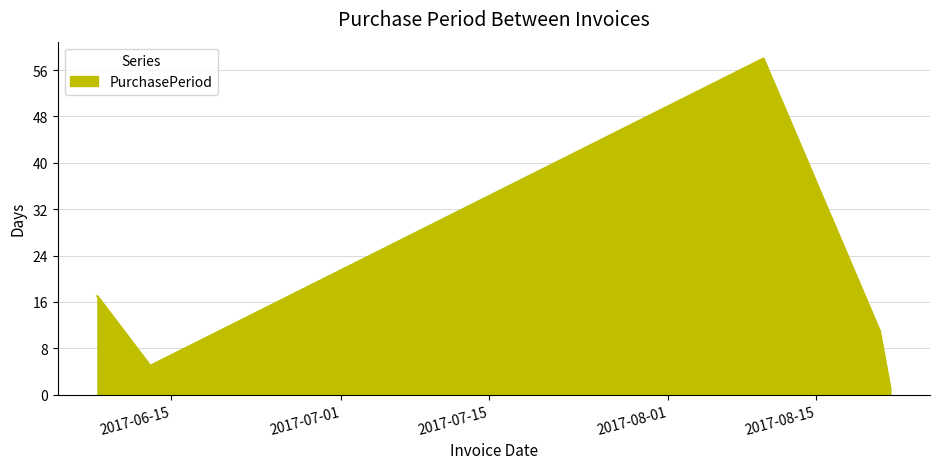

How many interior local peaks (higher than both neighbors) does the data have?

1